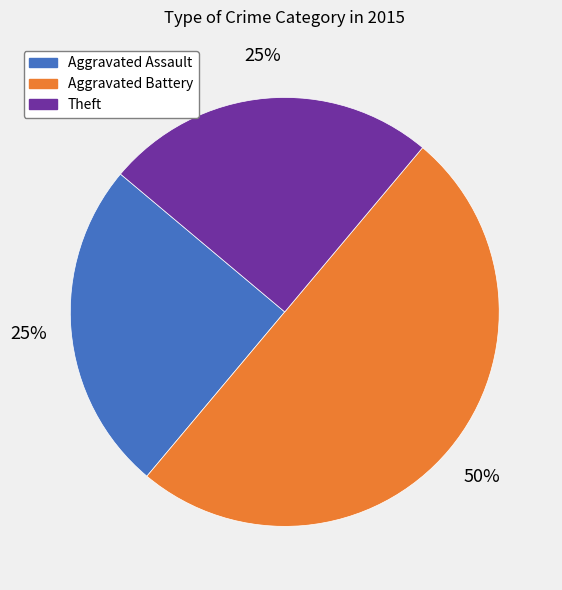

To the nearest percent, what is the average slice percentage?

33%